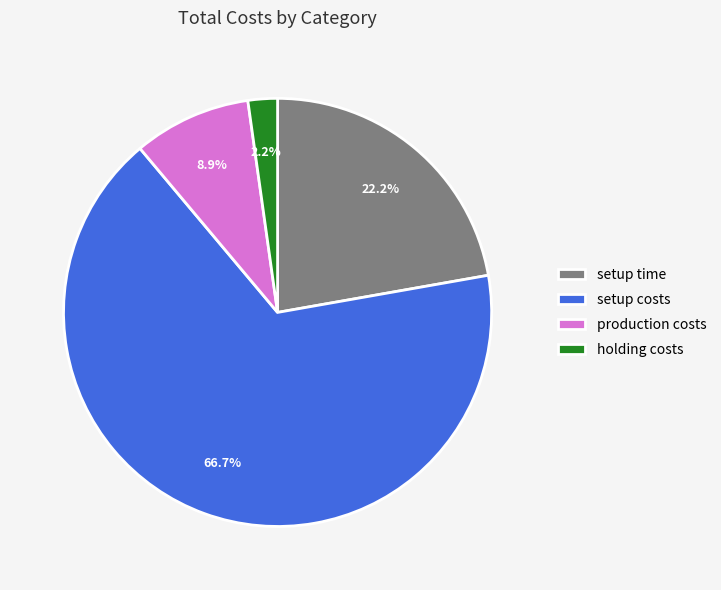

To the nearest percent, what portion does production costs represent?

9%